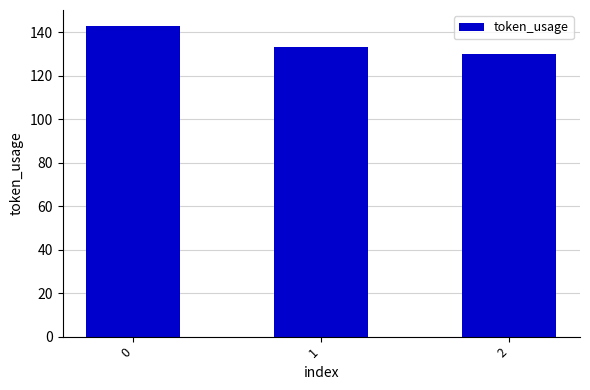

Reading left to right, list all the values displayed in this chart.

143	133	130